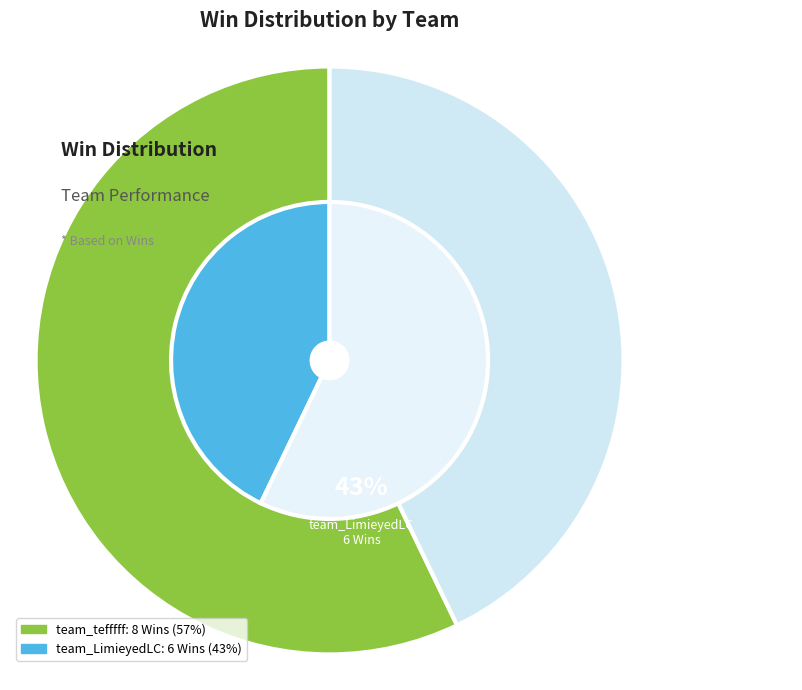

Count the number of slices in the pie.

2